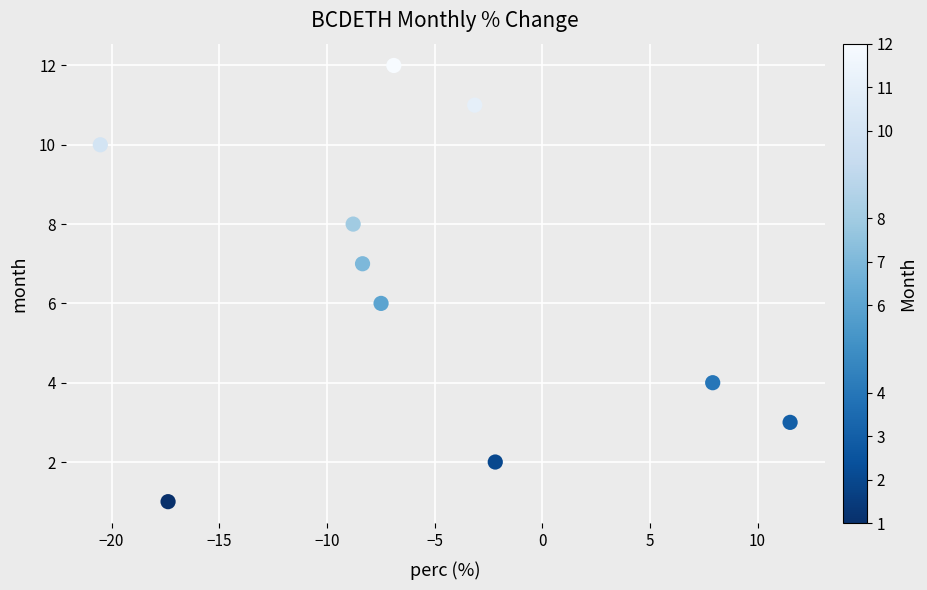

What is the range of Y values (max minus min)?

11